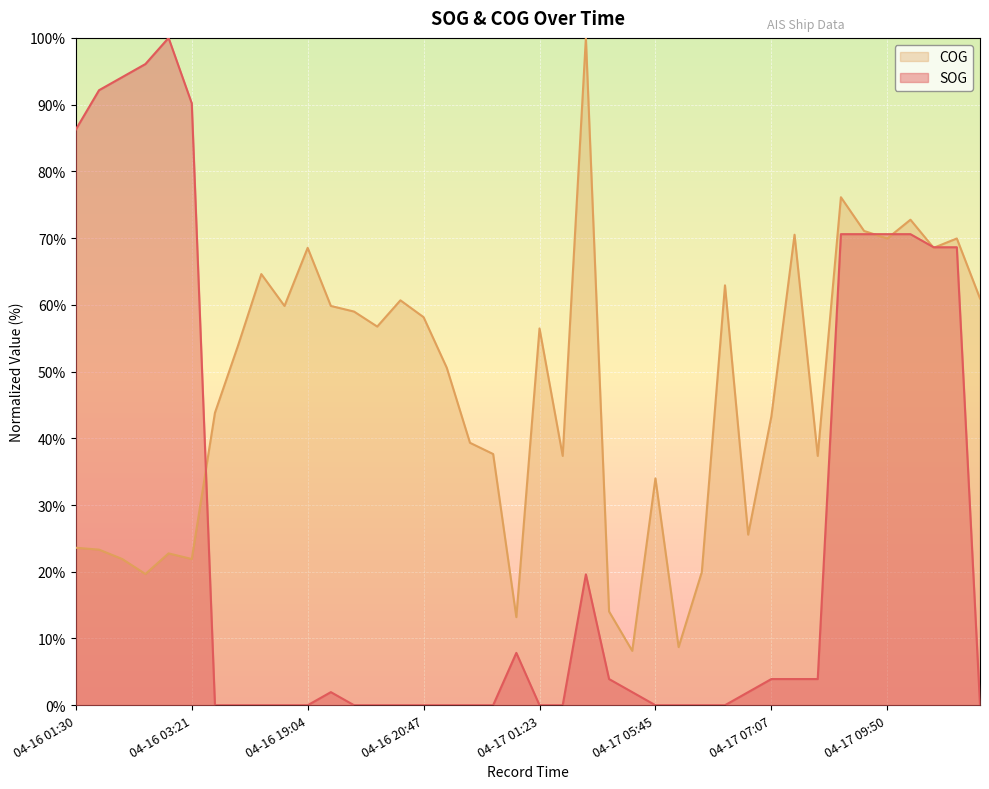

At 04-16 01:46, list the series in order from largest to smallest.

SOG, COG